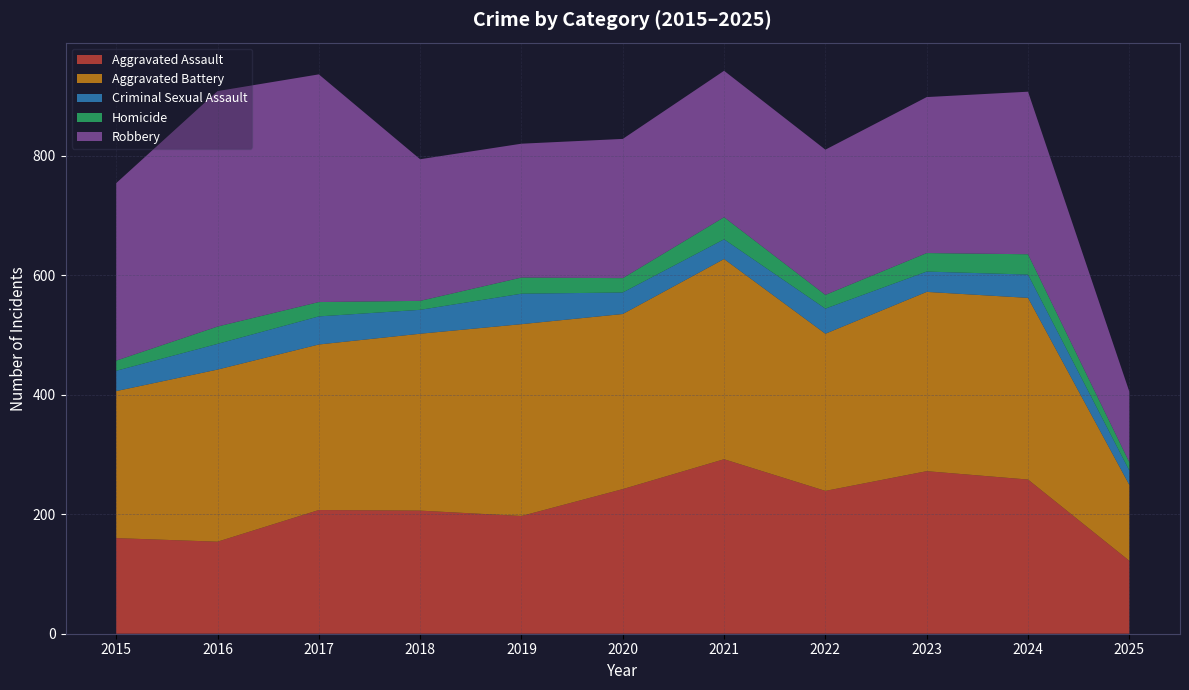

Reading left to right, list all the values displayed in this chart.

Aggravated Assault: 2015=160	2016=154	2017=207	2018=206	2019=197	2020=242	2021=292	2022=239	2023=272	2024=258	2025=122
Aggravated Battery: 2015=246	2016=288	2017=277	2018=296	2019=321	2020=293	2021=335	2022=263	2023=300	2024=304	2025=127
Criminal Sexual Assault: 2015=34	2016=43	2017=47	2018=40	2019=51	2020=36	2021=33	2022=42	2023=34	2024=39	2025=24
Homicide: 2015=17	2016=29	2017=24	2018=15	2019=27	2020=24	2021=37	2022=23	2023=31	2024=34	2025=14
Robbery: 2015=297	2016=394	2017=381	2018=237	2019=224	2020=233	2021=245	2022=243	2023=261	2024=272	2025=118